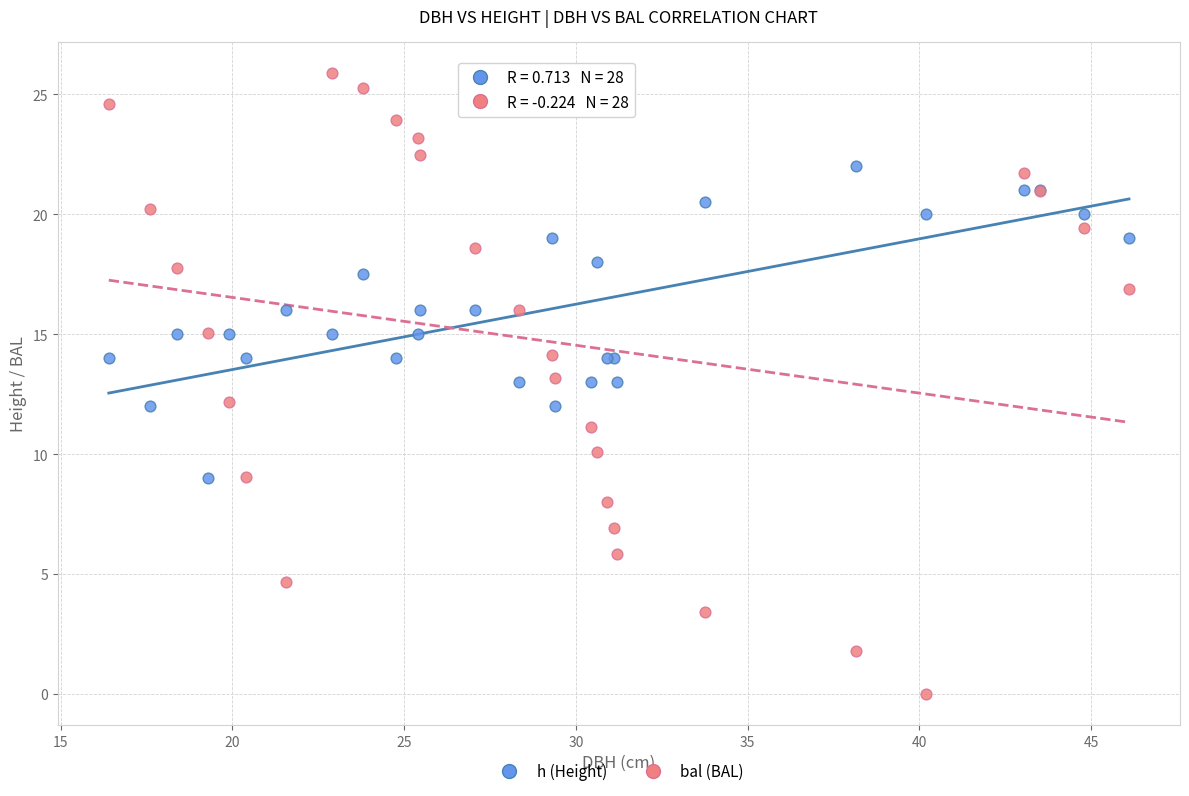

Which series reaches the minimum Y coordinate?

bal (BAL)